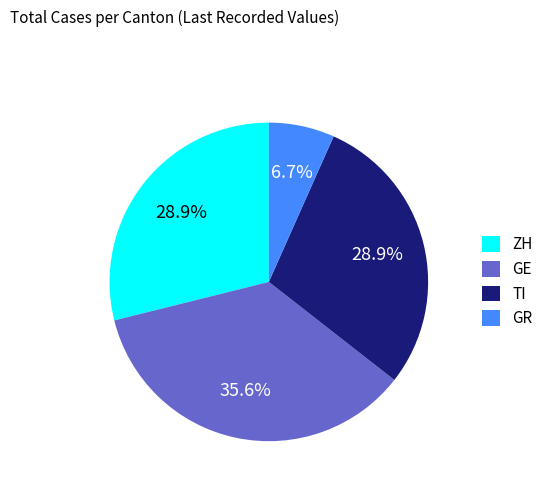

Does any single category account for the majority?

No